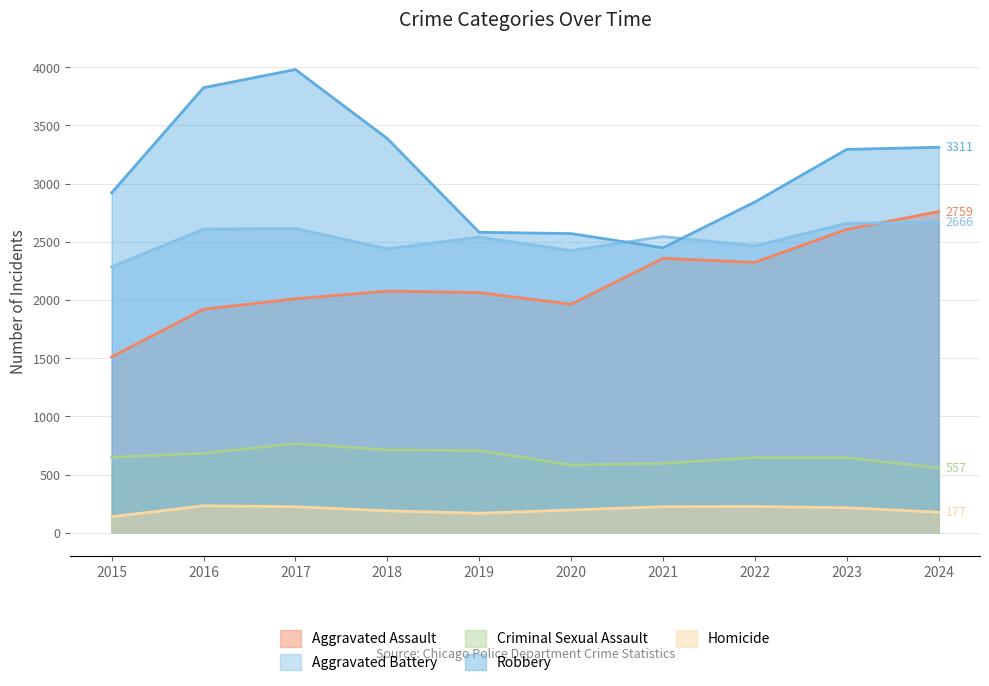

What is the difference between the highest and lowest values at 2018?

3197